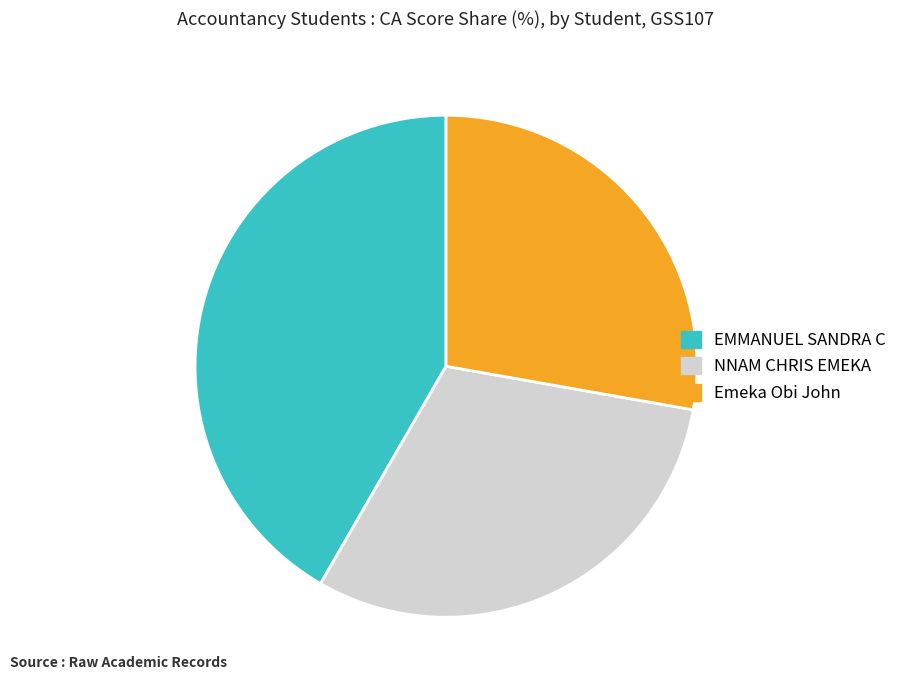

Is EMMANUEL SANDRA C the majority of the pie?

No